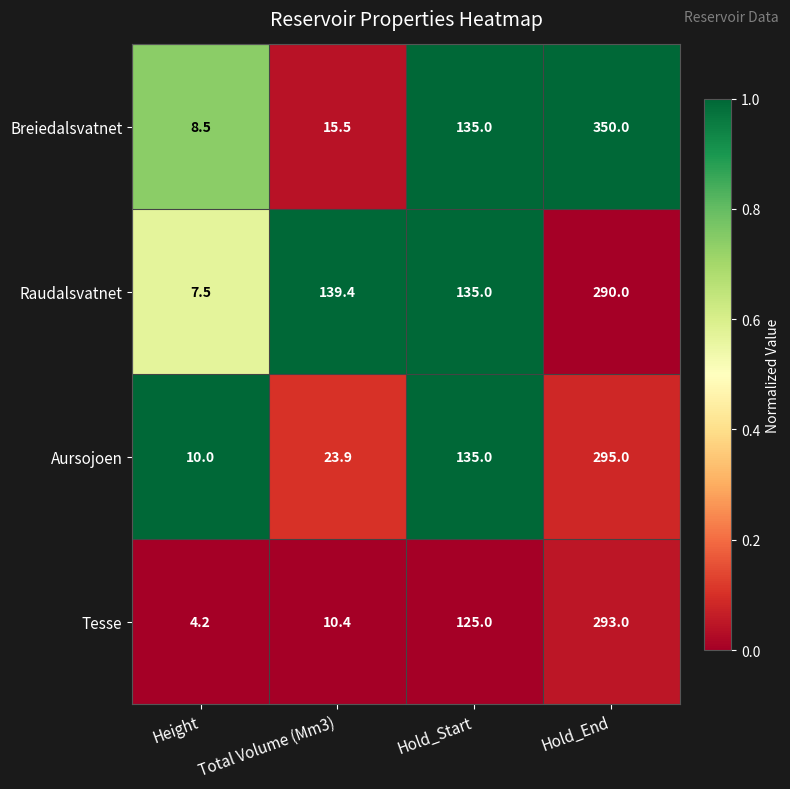

What is the sum of the Tesse values at Hold_Start and Height?

129.2